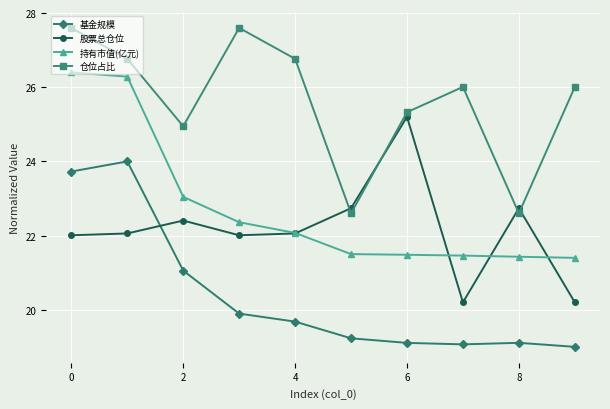

What is the value of the 股票总仓位 point at the 1st from the left?

22.0